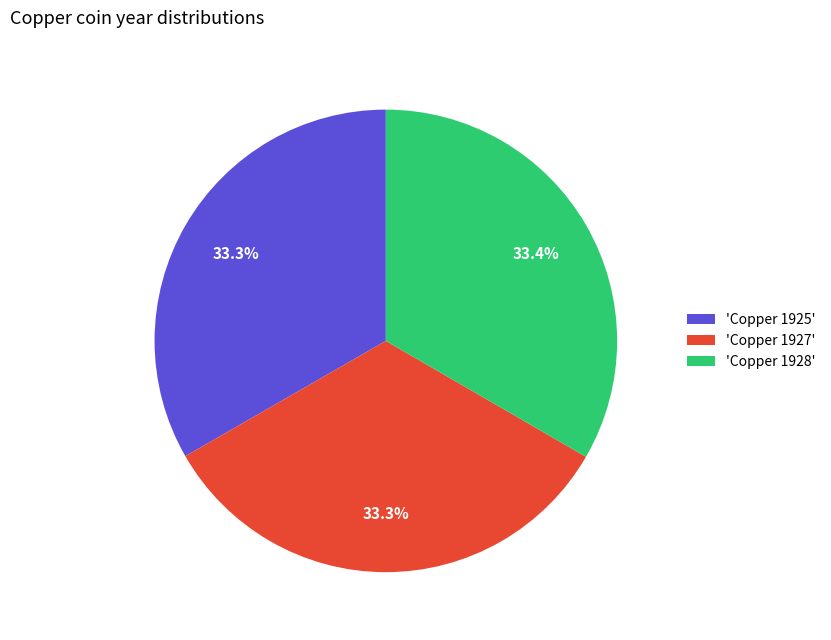

Approximately how many times larger is the value at 'Copper 1927' compared to 'Copper 1928'?

1.0